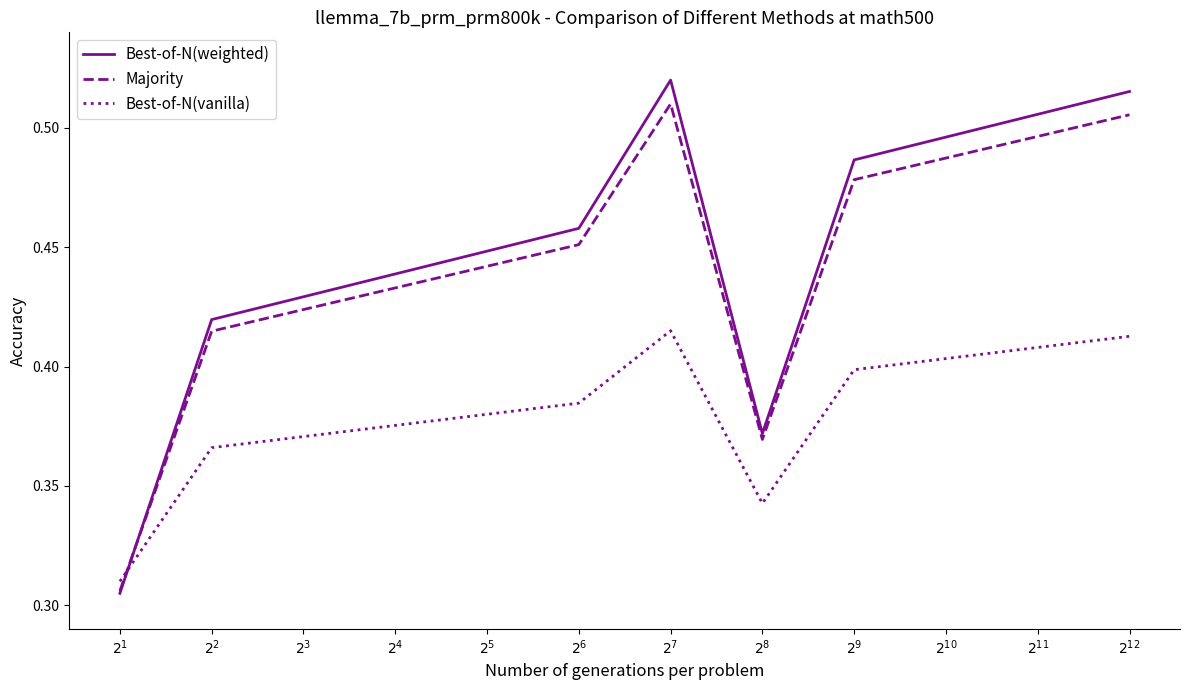

Which series changed the most between $2^{6}$ and $2^{7}$?

Best-of-N(weighted)